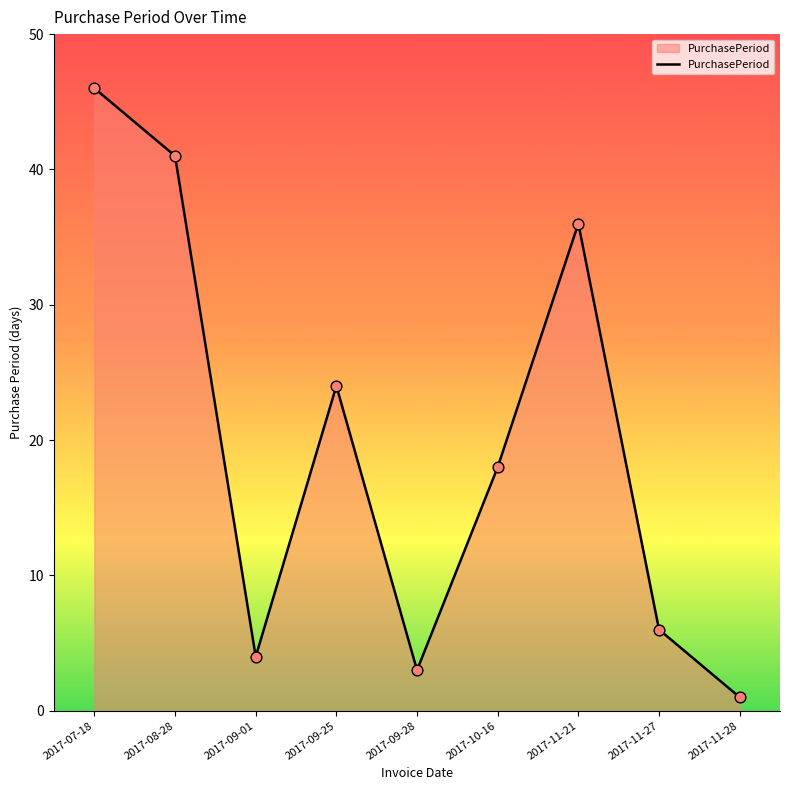

Which has a higher value, 2017-09-01 or 2017-10-16?

2017-10-16